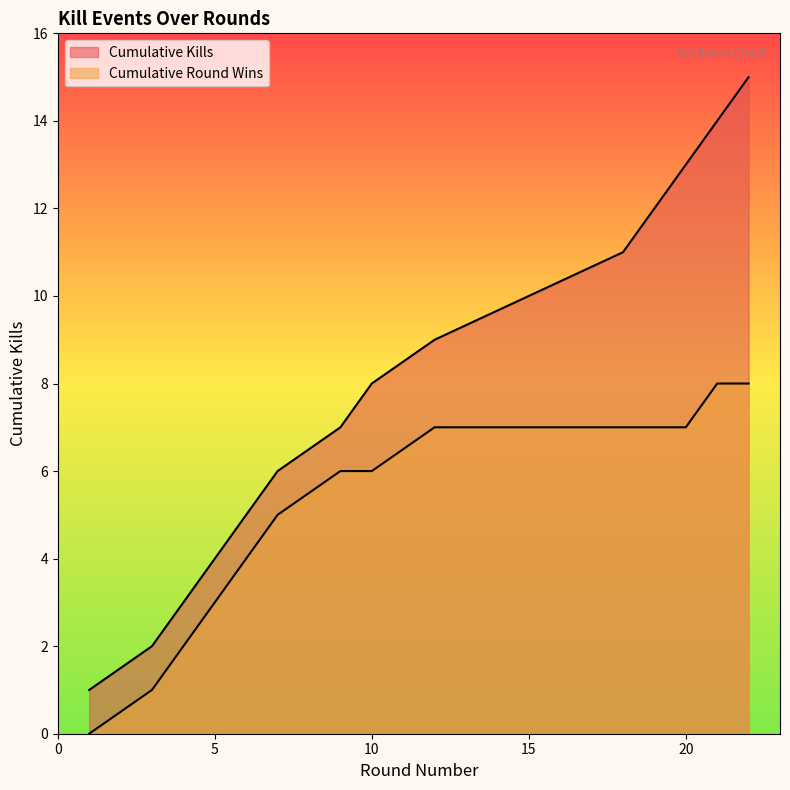

True or false: the data shows 10 at 15.

True